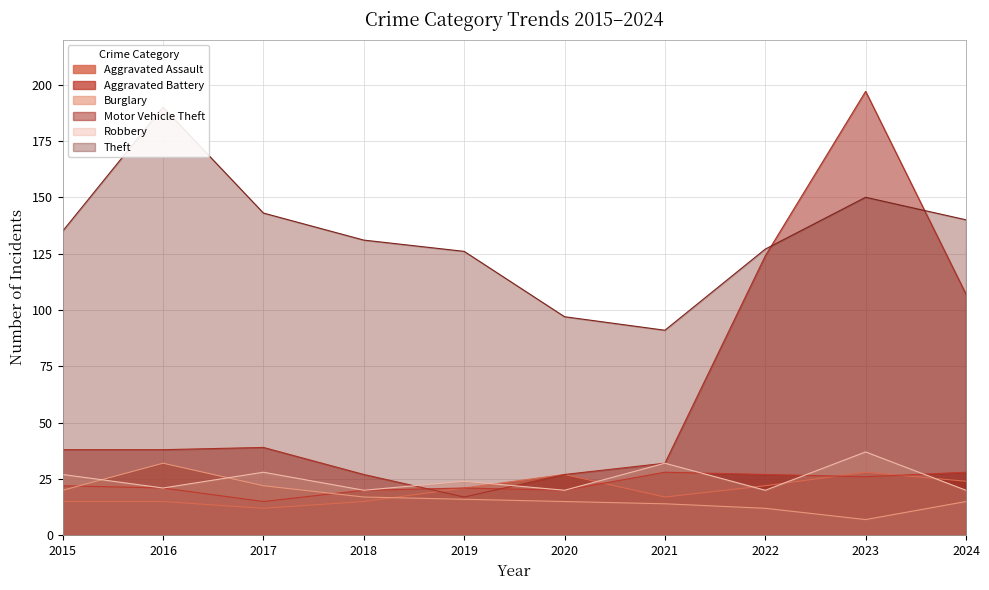

Rank the series by their maximum value, from lowest to highest.

Aggravated Assault, Aggravated Battery, Burglary, Robbery, Theft, Motor Vehicle Theft